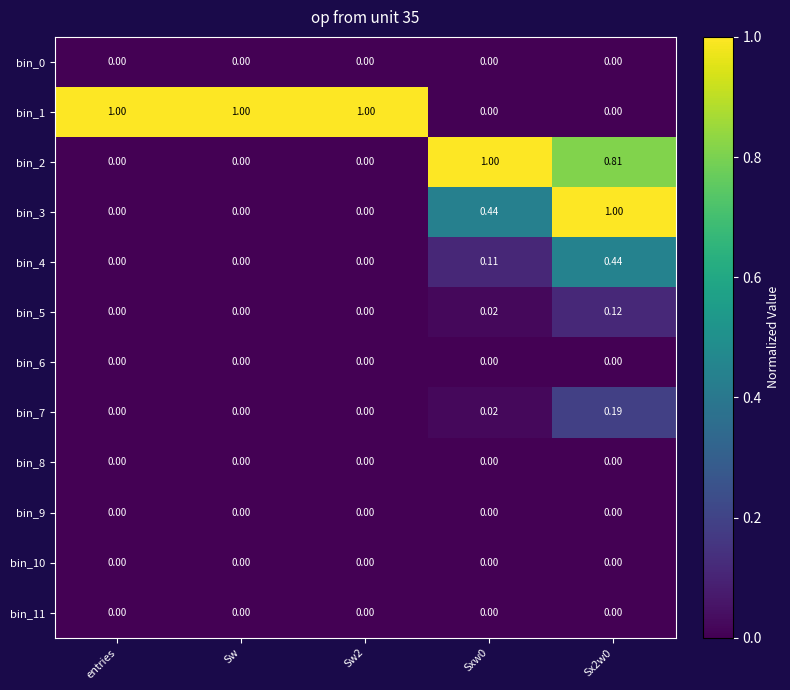

At which category is the sum across all series the highest?

Sx2w0